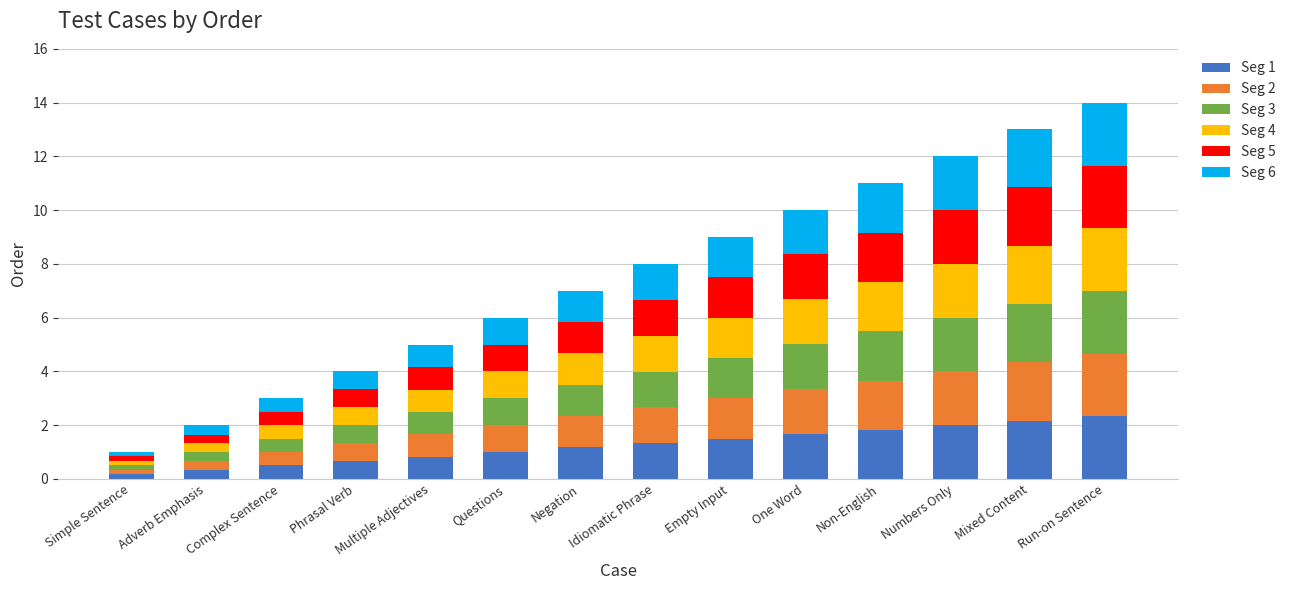

What is the total value across all series at Multiple Adjectives?

5.0